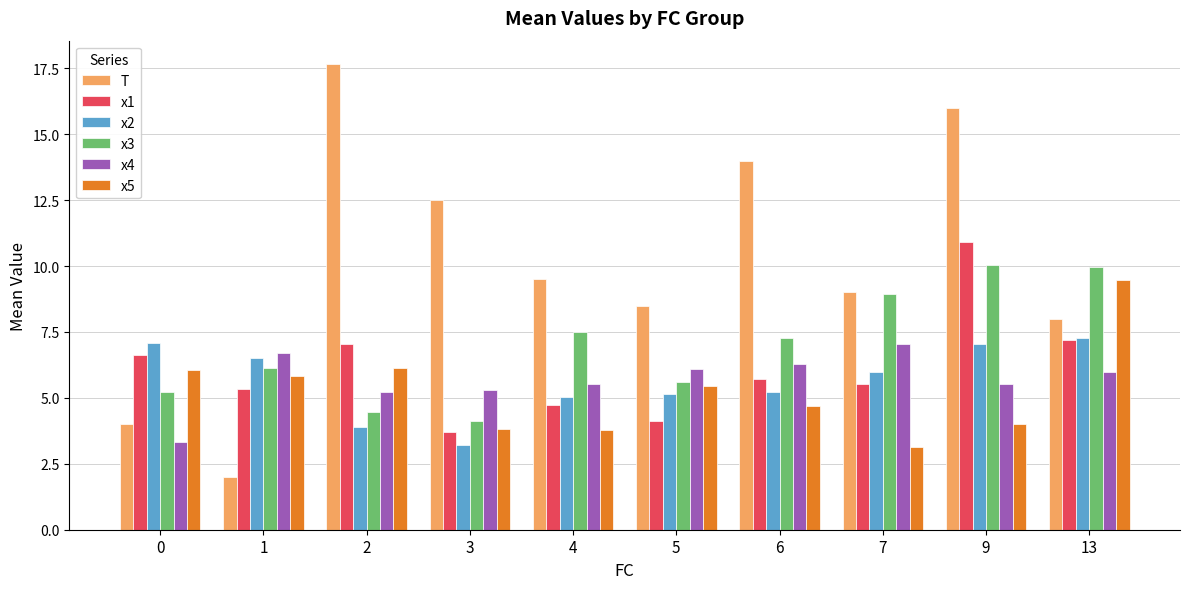

How many groups of bars are there?

10